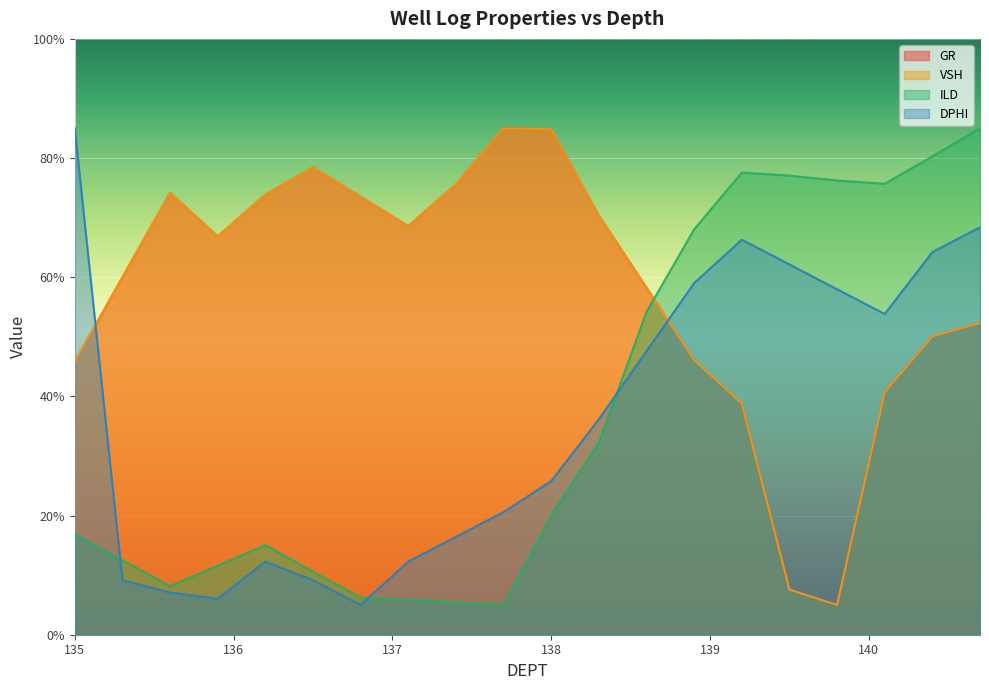

How many lines are shown in the chart?

4